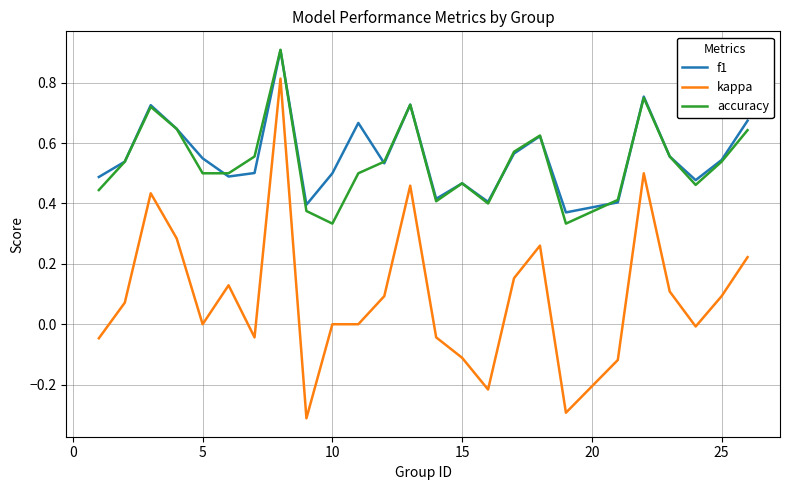

Which series has the largest range (max minus min)?

kappa